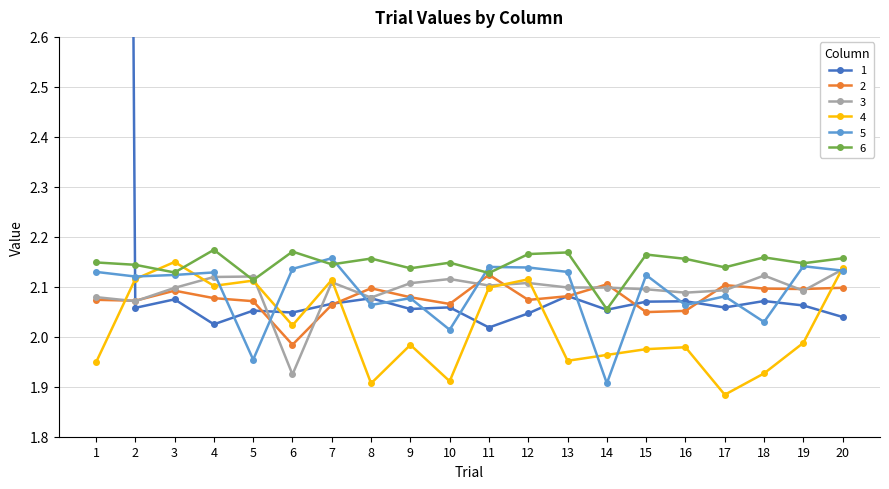

How many lines are shown in the chart?

6